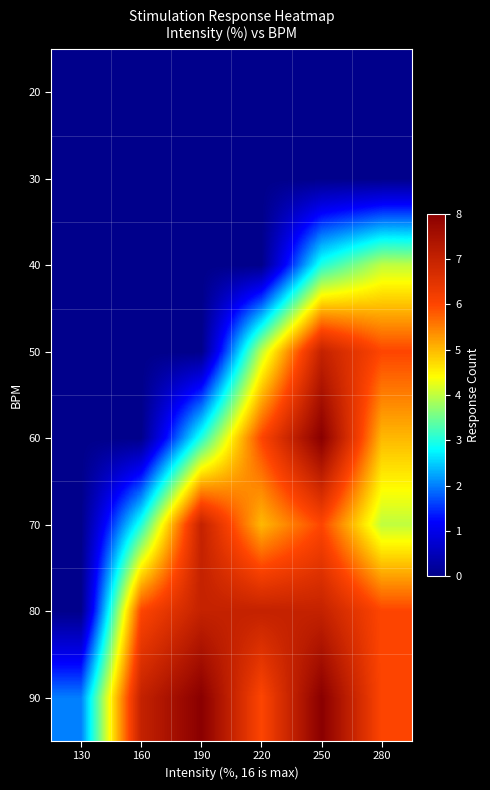

How many distinct data groups are displayed?

8